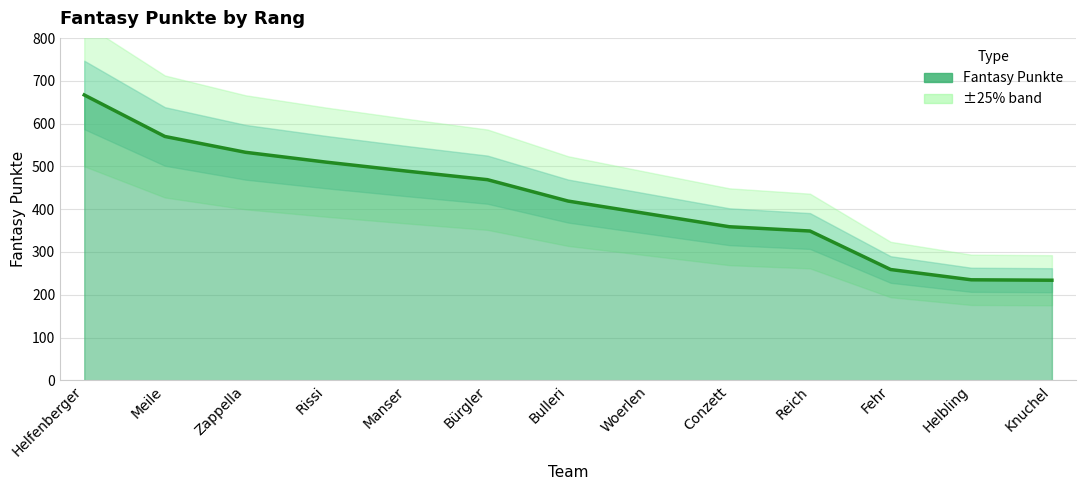

What is the difference between the maximum and minimum values?

433